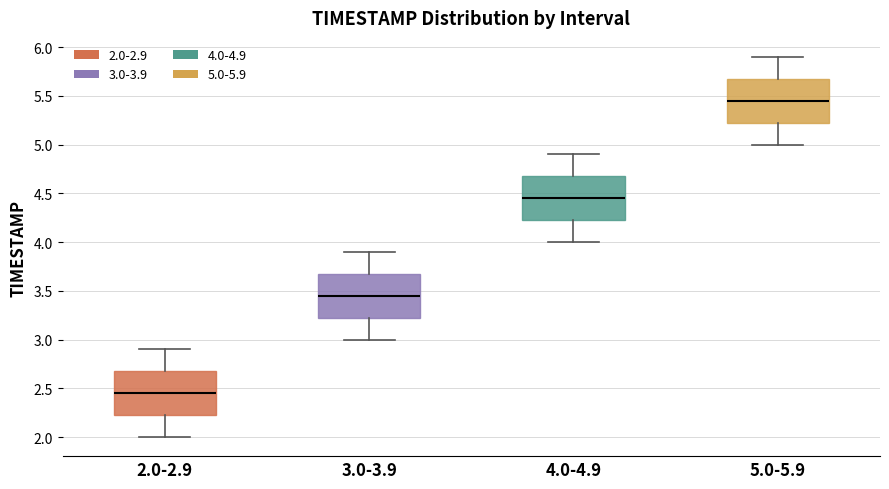

Reading left to right, transcribe this box plot: for each box, give where its median line is, the range the box spans, and where its two whiskers end, as read against the y-axis. The values are not printed on the chart, so give them approximately, as read against the axis.

2.0-2.9: median 2.45, box 2.25 to 2.70, whiskers 2.00 to 2.90
3.0-3.9: median 3.45, box 3.25 to 3.70, whiskers 3.00 to 3.90
4.0-4.9: median 4.45, box 4.25 to 4.70, whiskers 4.00 to 4.90
5.0-5.9: median 5.45, box 5.25 to 5.70, whiskers 5.00 to 5.90